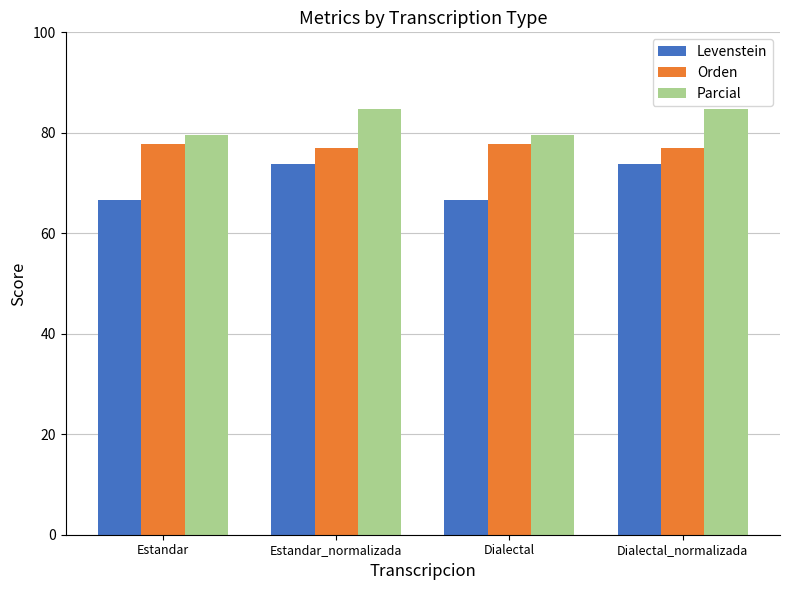

Is the value of Levenstein at Estandar_normalizada greater than the value of Parcial at Estandar_normalizada?

No